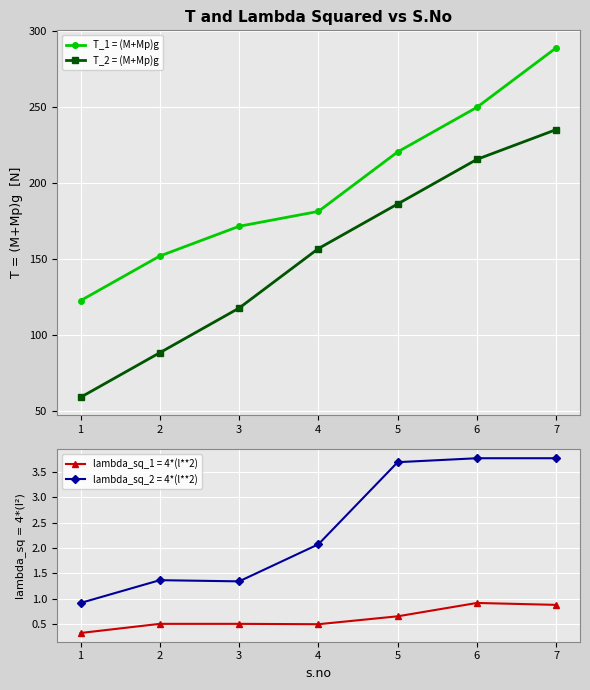

At which label does T_1 = (M+Mp)g reach its peak?

7